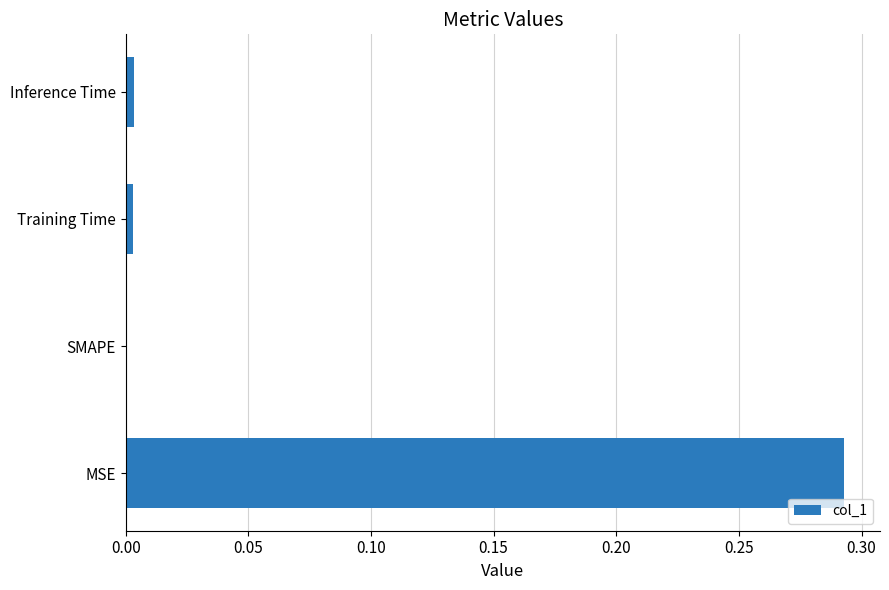

True or false: the data shows 0.1 at MSE.

False